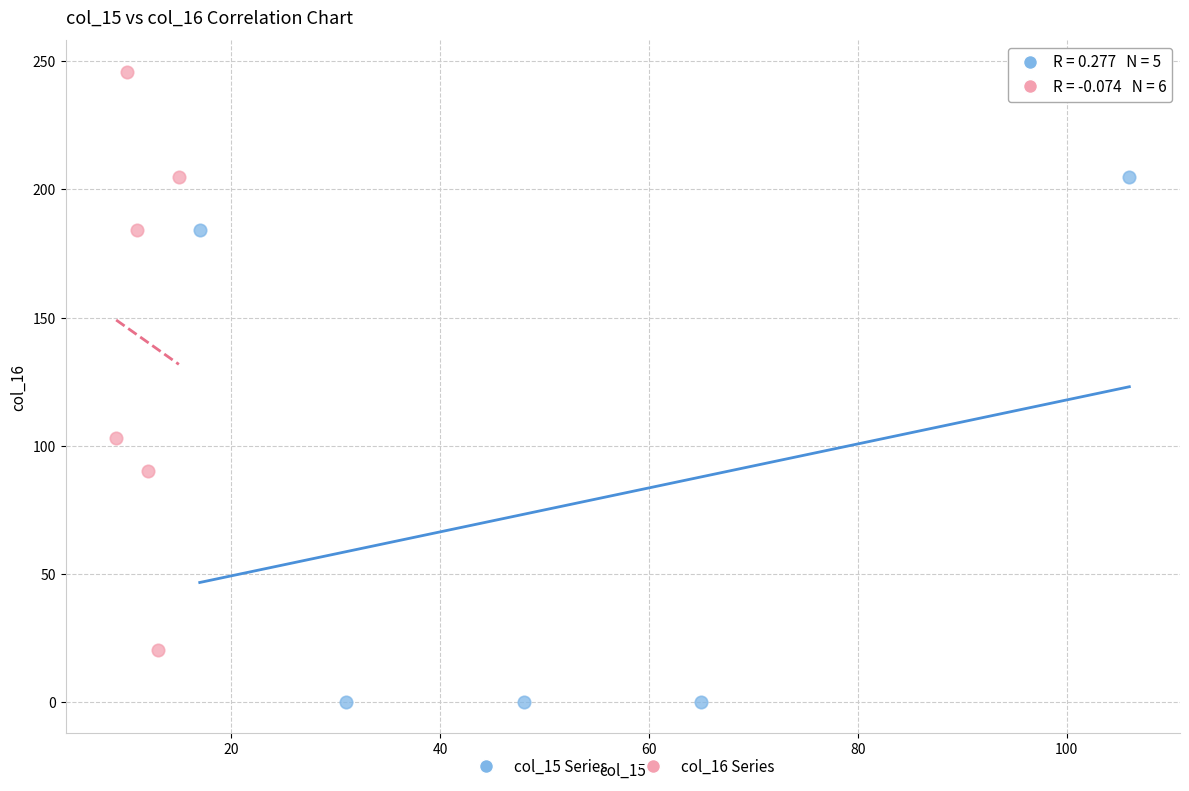

What are all the series names shown in the legend?

col_15 Series, col_16 Series